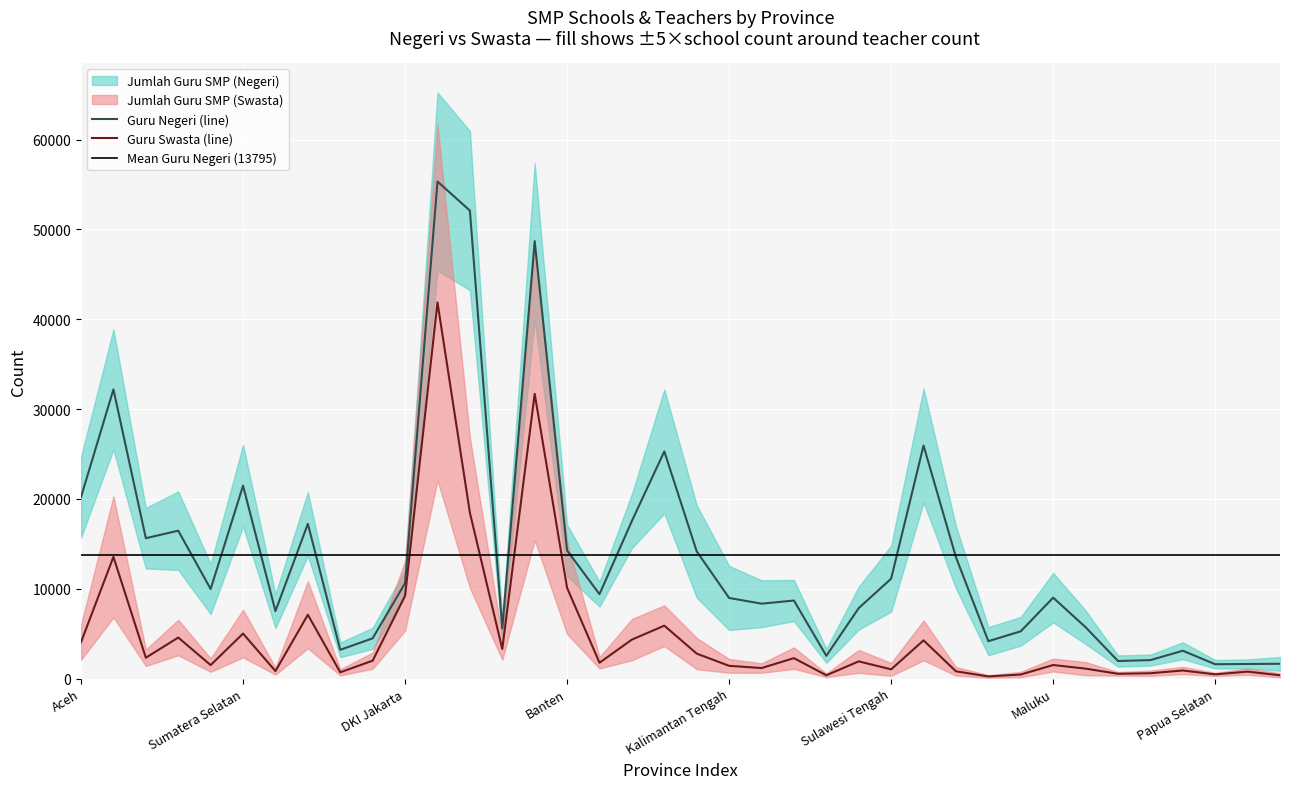

At how many categories does at least one series exceed 7559?

24